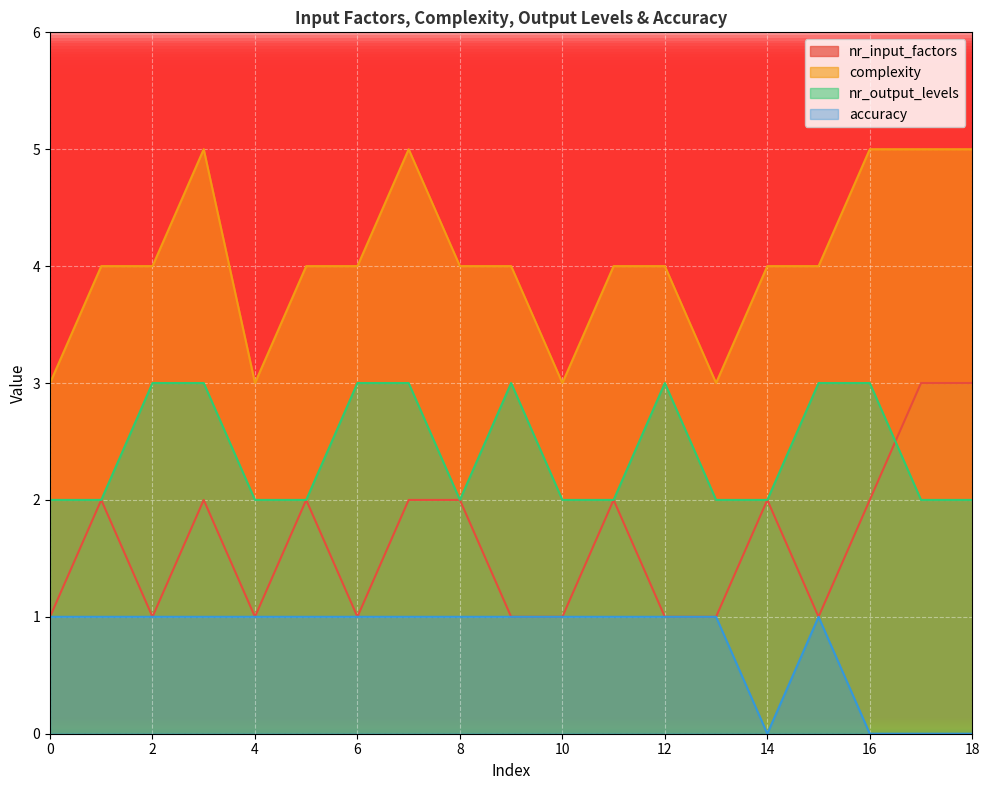

Does the chart display data point markers on the line(s)?

No